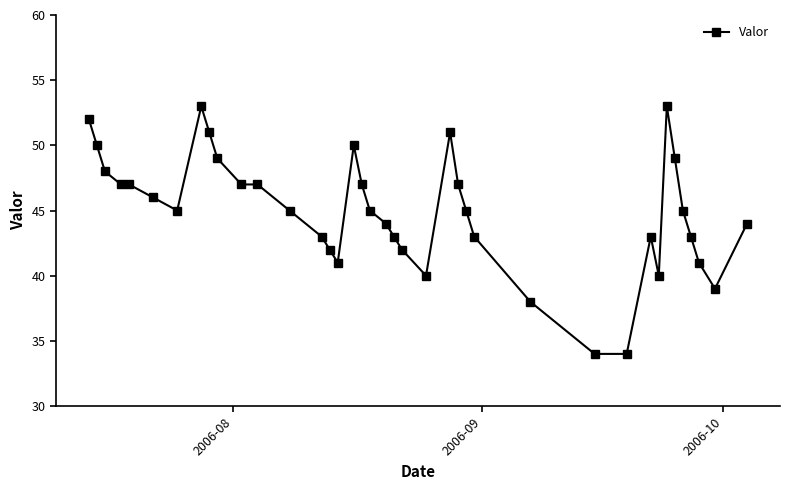

Reading left to right, what are all the values shown in this chart?

52	50	48	47	47	46	45	53	51	49	47	47	45	43	42	41	50	47	45	44	43	42	40	51	47	45	43	38	34	34	43	40	53	49	45	43	41	39	44